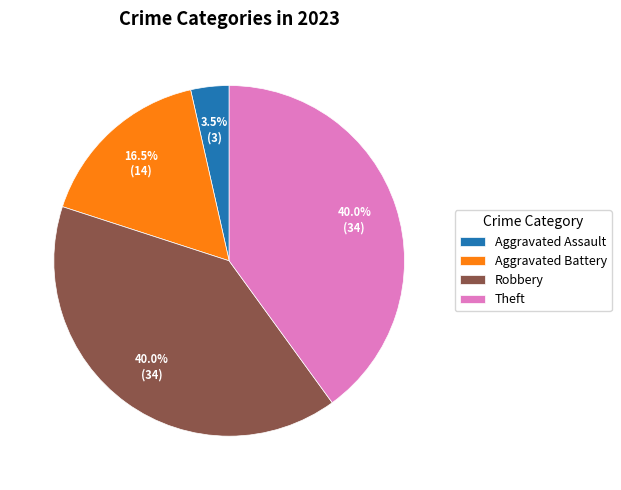

What portion of the pie excludes Robbery?

60.0%